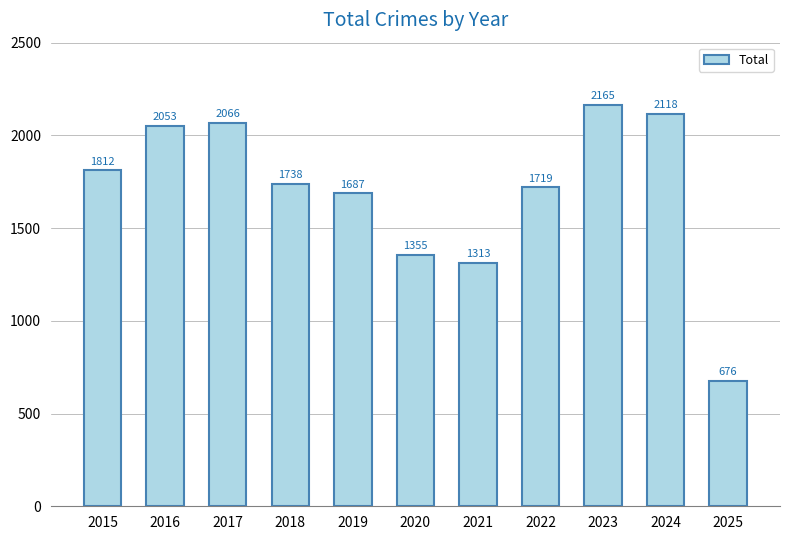

Reading right to left, list all the values displayed in this chart.

676	2118	2165	1719	1313	1355	1687	1738	2066	2053	1812